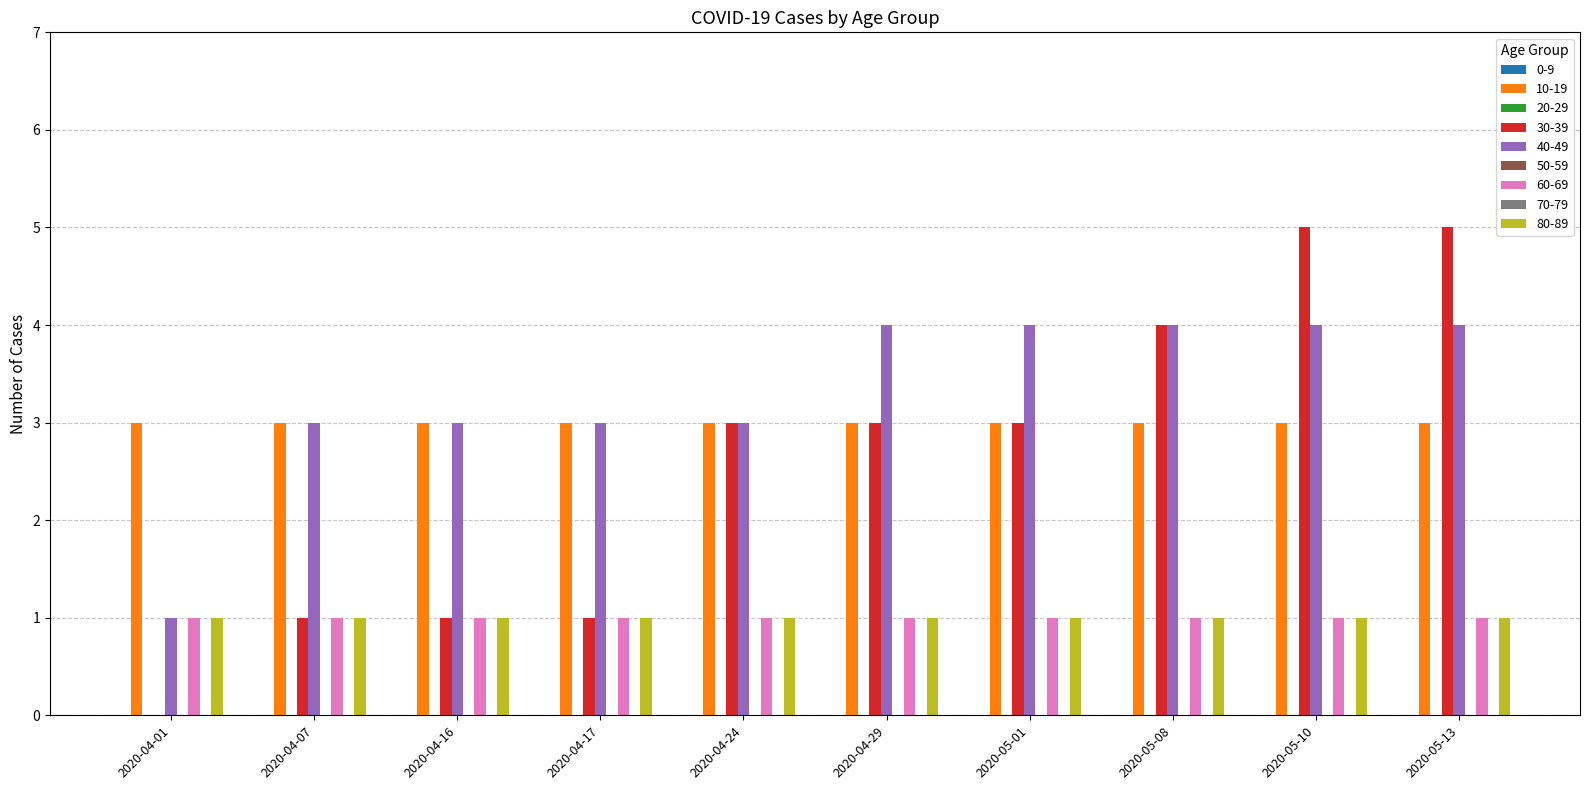

Is it true that 0-9 equals 0 at 2020-04-24?

True